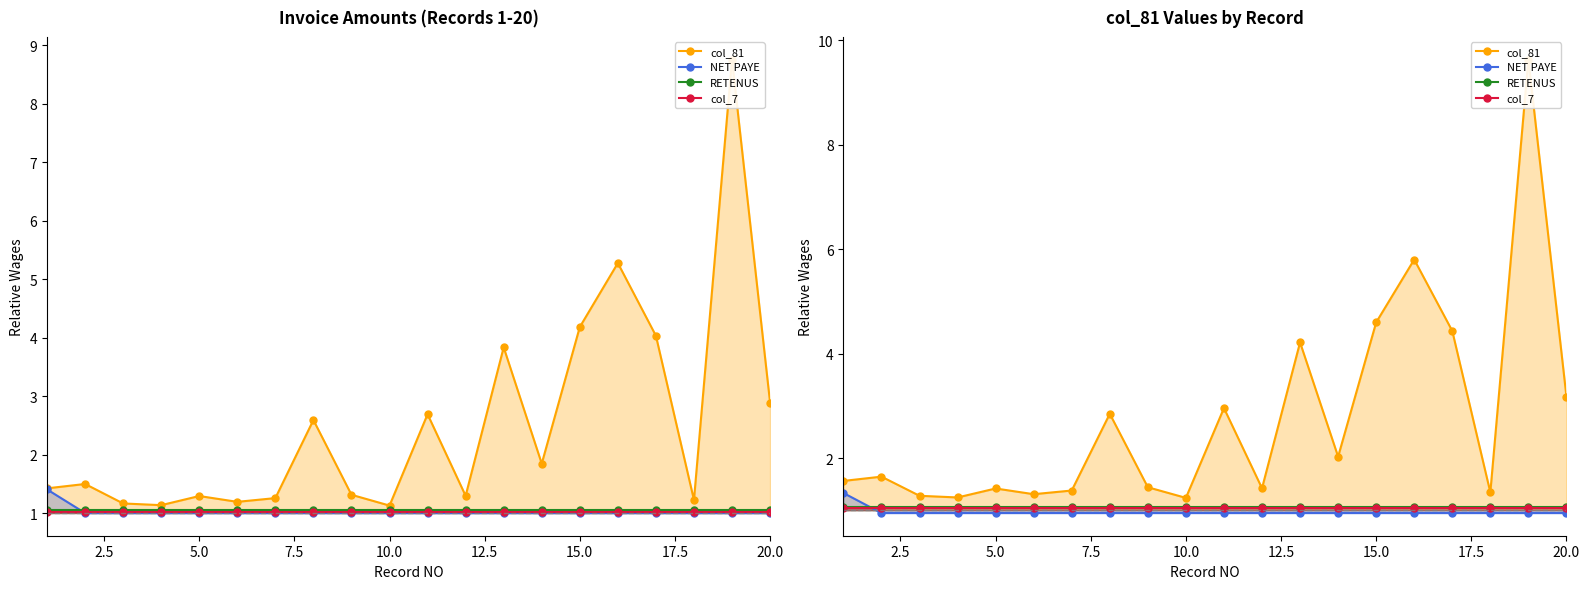

Rank the series by their maximum value, from lowest to highest.

col_7, RETENUS, NET PAYE, col_81